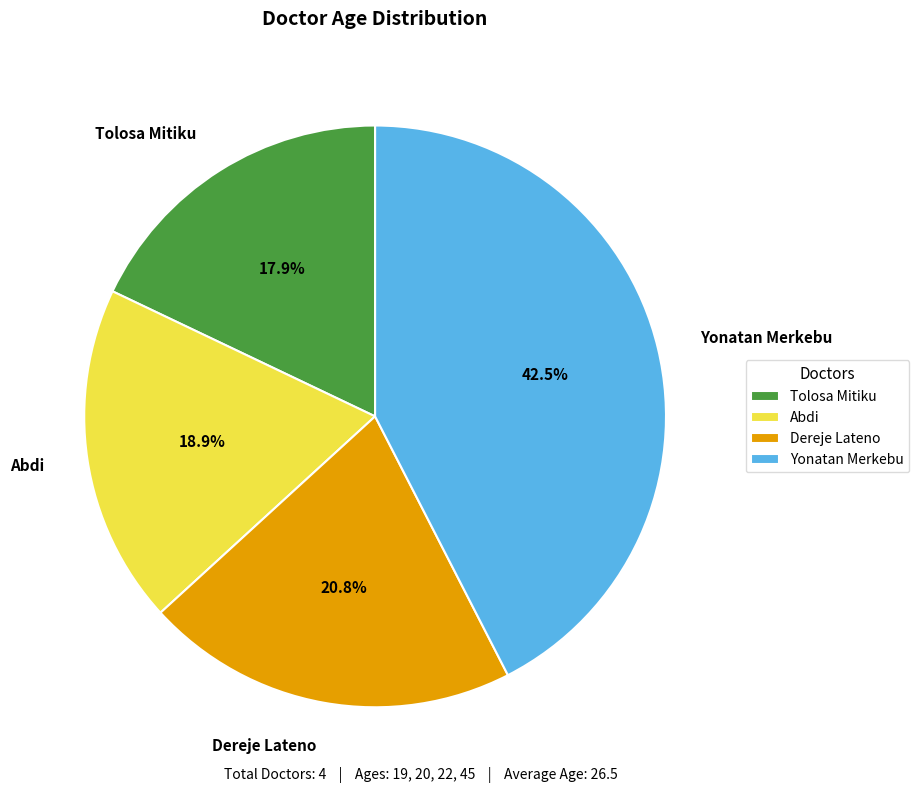

Which category has the smallest portion of the pie?

Tolosa Mitiku